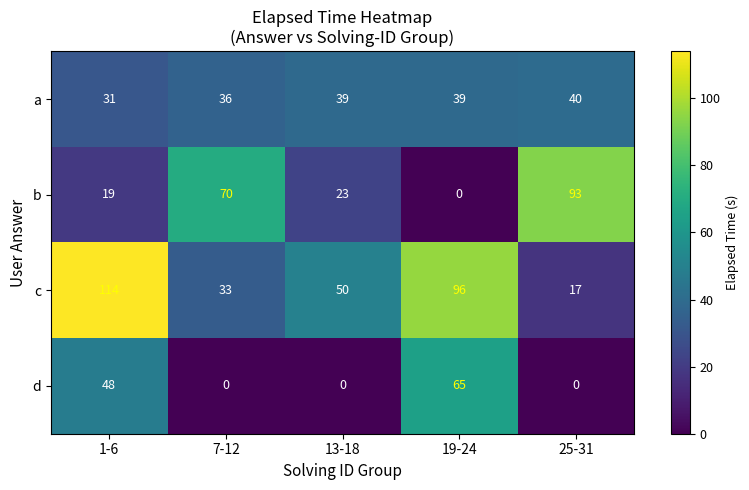

The a series shows 47 at 7-12. True or false?

False